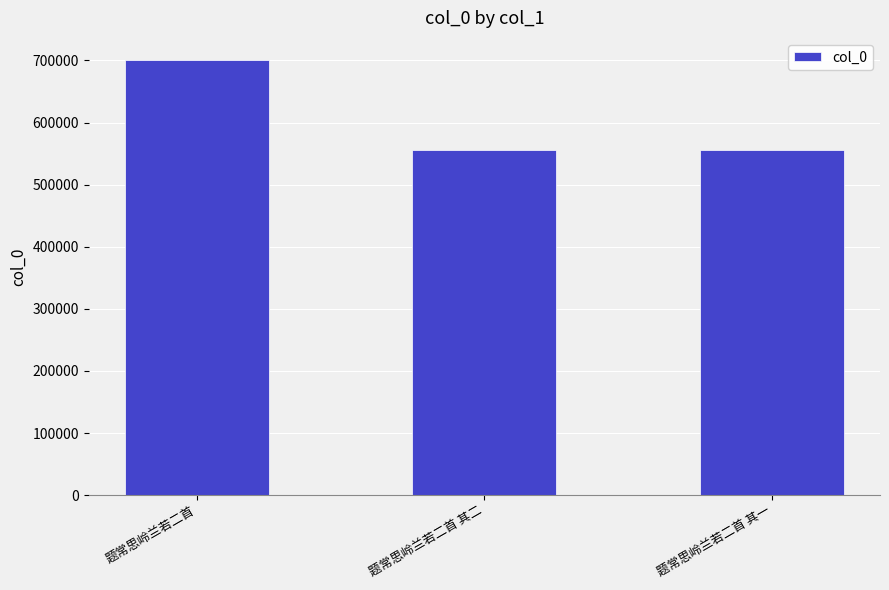

Which category has the highest value across all series?

题常思岭兰若二首